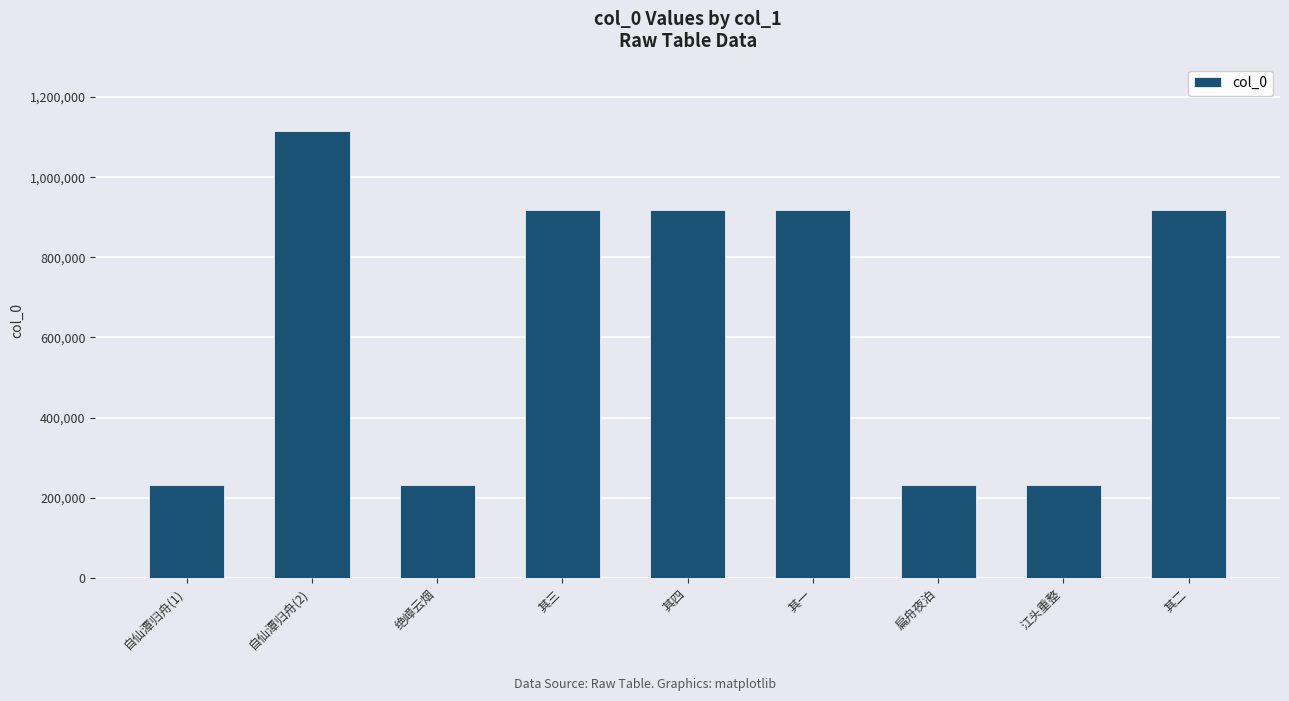

What is the sum of the values at 自仙潭归舟(1) and 其一?

1149500